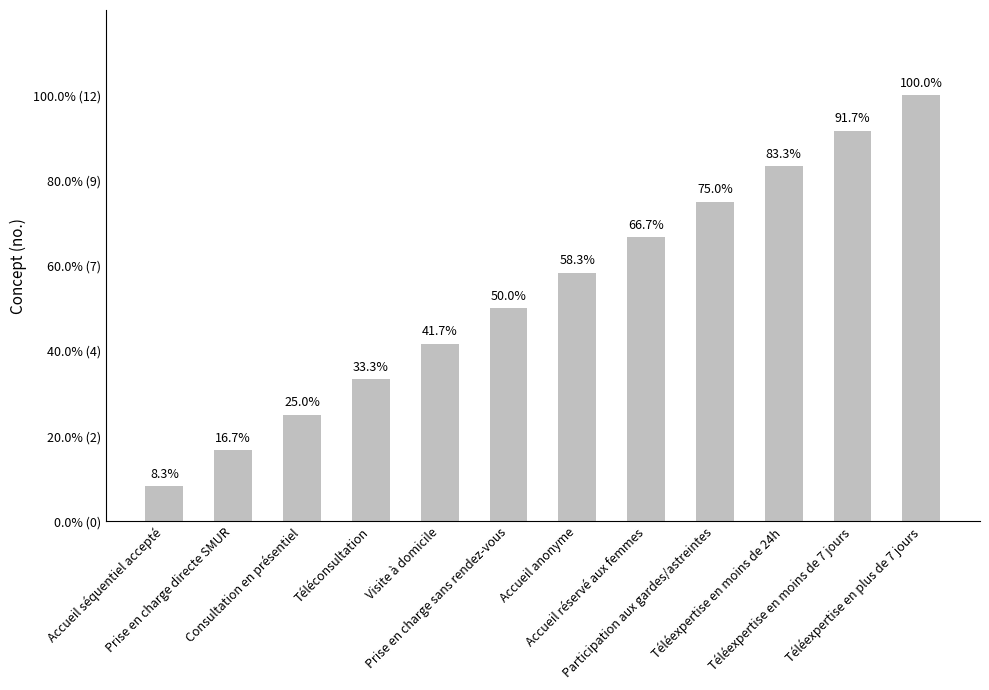

List the labels in order of value, smallest first.

Accueil séquentiel accepté, Prise en charge directe SMUR, Consultation en présentiel, Téléconsultation, Visite à domicile, Prise en charge sans rendez-vous, Accueil anonyme, Accueil réservé aux femmes, Participation aux gardes/astreintes, Téléexpertise en moins de 24h, Téléexpertise en moins de 7 jours, Téléexpertise en plus de 7 jours